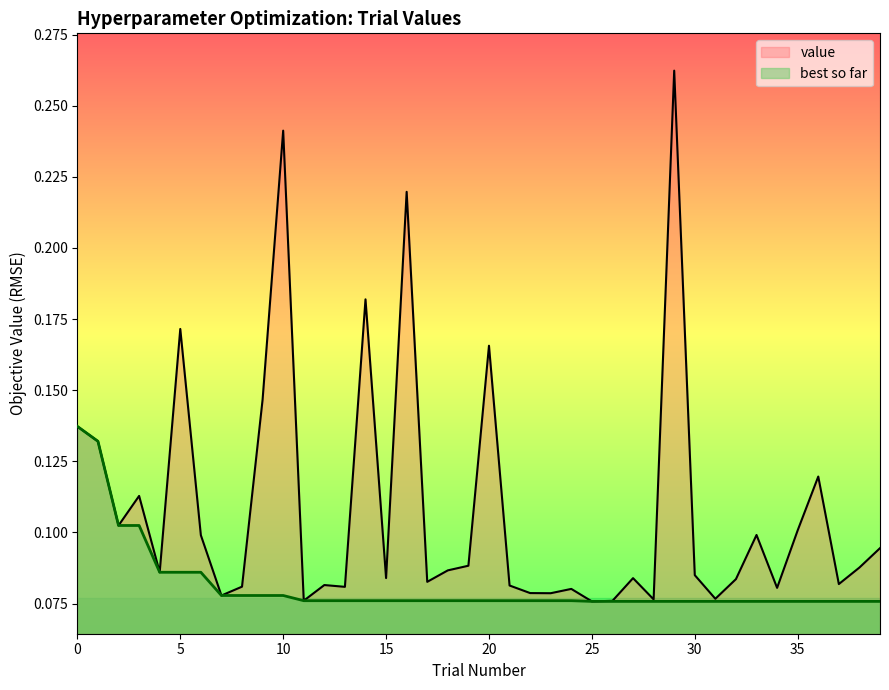

List the labels in order of value, largest first.

29, 10, 16, 14, 5, 20, 9, 0, 1, 36, 3, 2, 35, 33, 6, 39, 19, 38, 18, 4, 30, 15, 27, 32, 17, 37, 12, 21, 8, 13, 34, 24, 22, 23, 7, 31, 28, 11, 26, 25